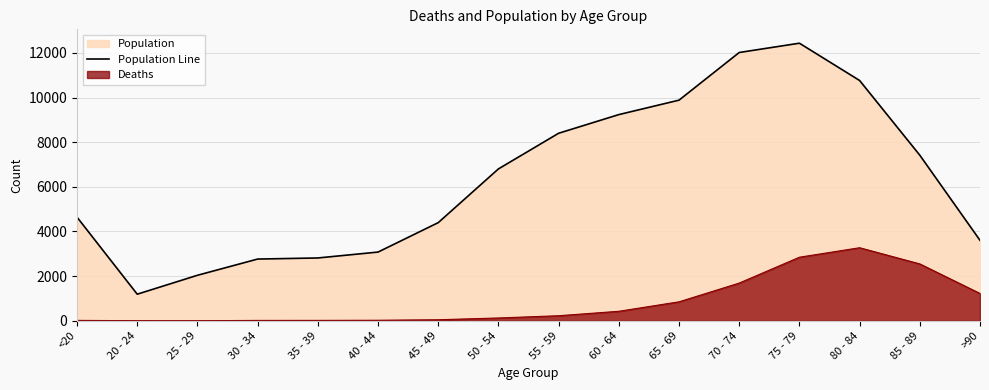

Does the chart display data point markers on the line(s)?

No